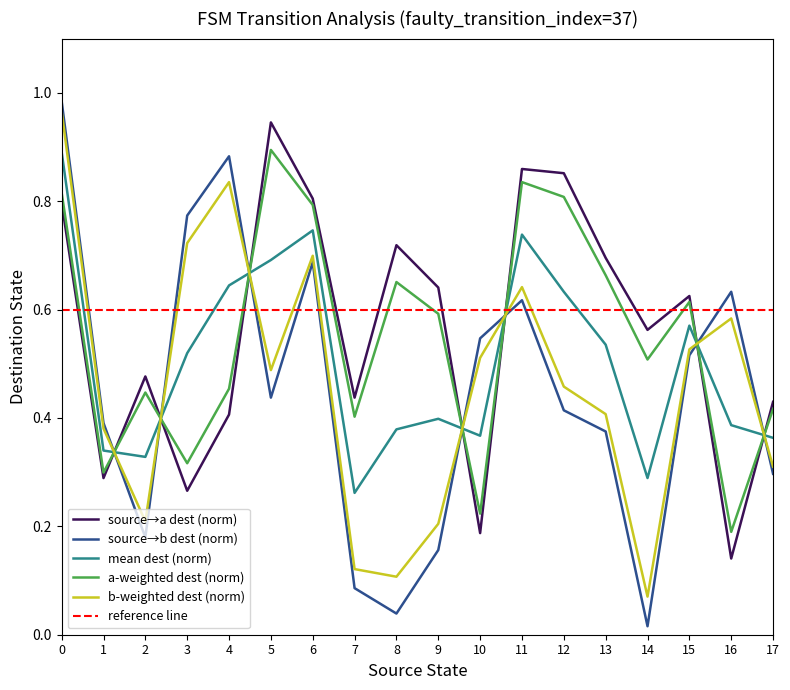

What is the sum of all input_symbol_a values?

10.1